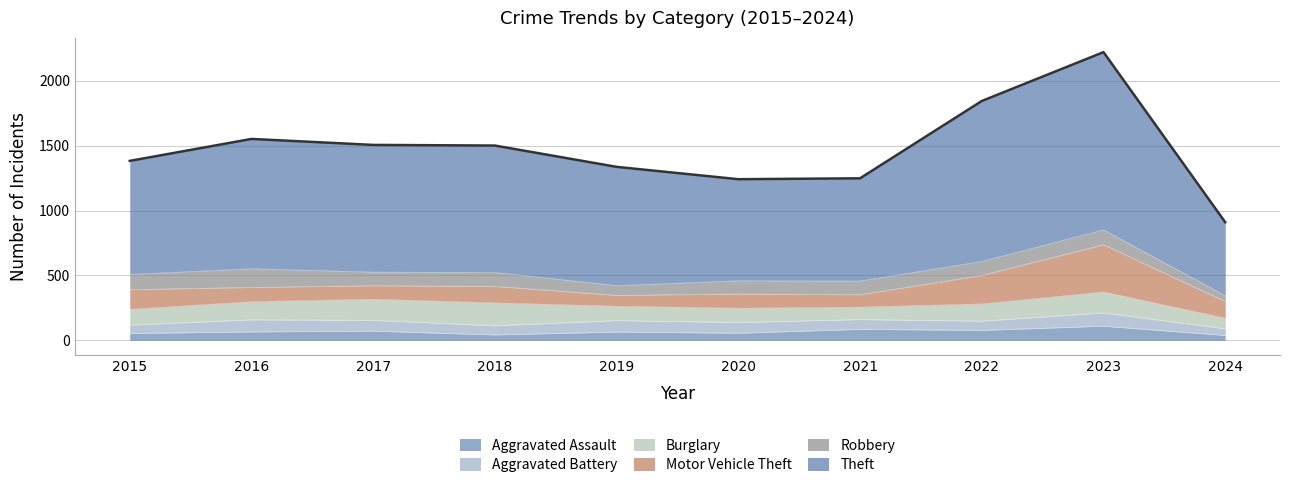

Rank the series by their maximum value, from highest to lowest.

Theft, Motor Vehicle Theft, Burglary, Robbery, Aggravated Assault, Aggravated Battery